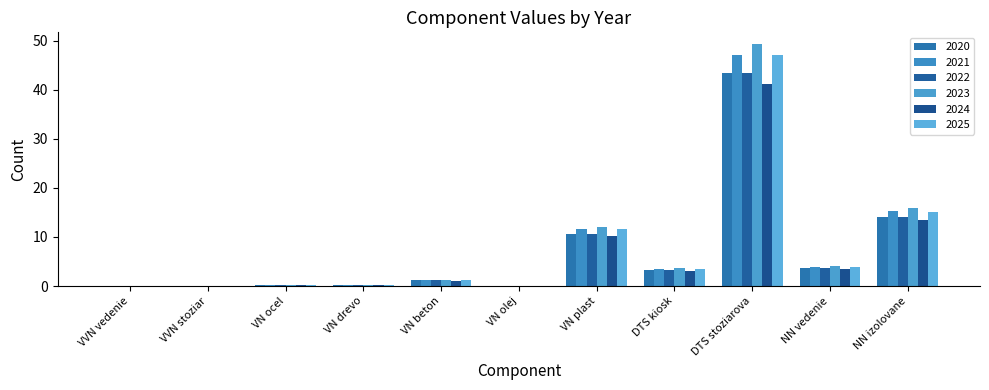

What position from the right is VN plast?

5